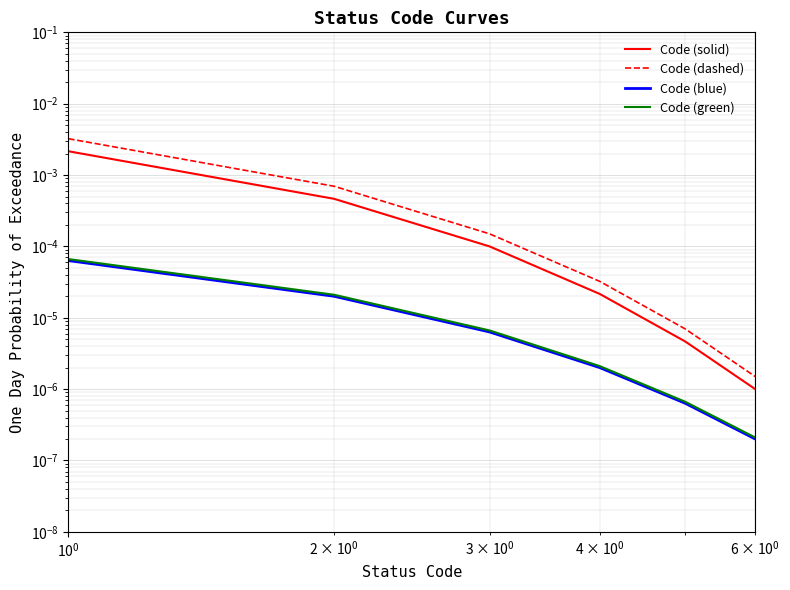

True or false: Code (dashed) and Code (blue) cross at least once.

False